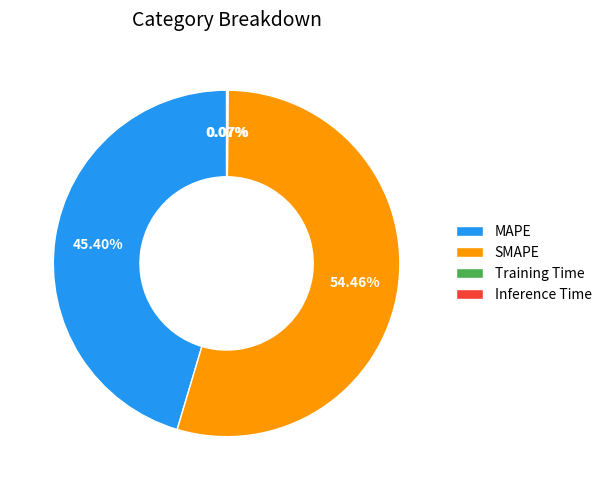

Between SMAPE and MAPE, which is larger?

SMAPE